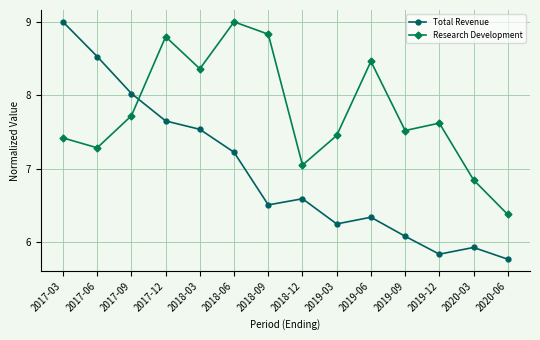

How many interior local valleys does the Total Revenue series have?

3